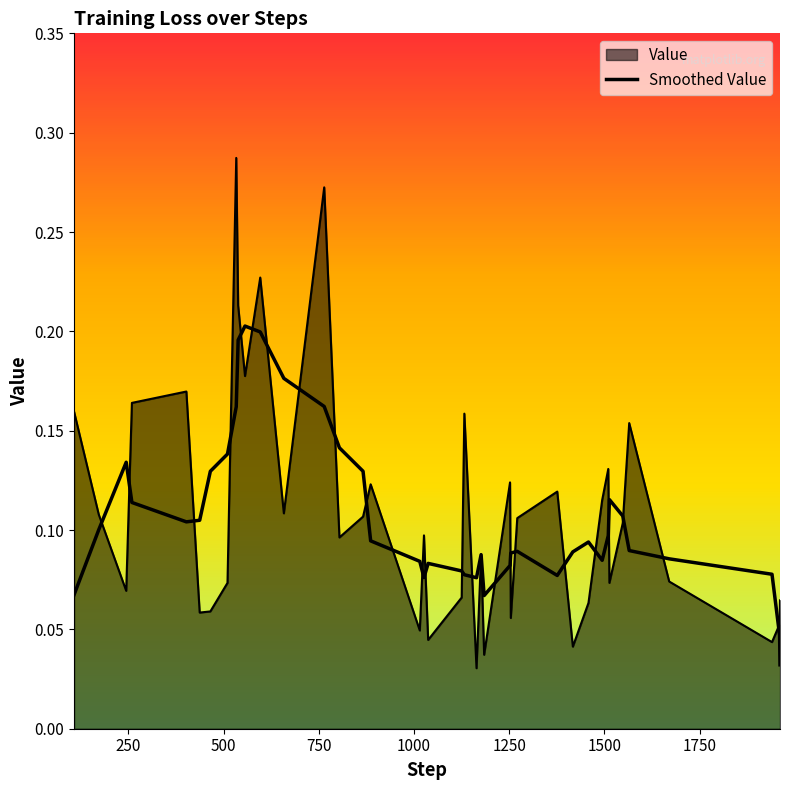

Reading left to right, list all the values displayed in this chart.

0.1	0.1	0.1	0.1	0.1	0.1	0.1	0.1	0.2	0.2	0.2	0.2	0.2	0.2	0.1	0.1	0.1	0.1	0.1	0.1	0.1	0.1	0.1	0.1	0.1	0.1	0.1	0.1	0.1	0.1	0.1	0.1	0.1	0.1	0.1	0.1	0.1	0.1	0.0	0.0